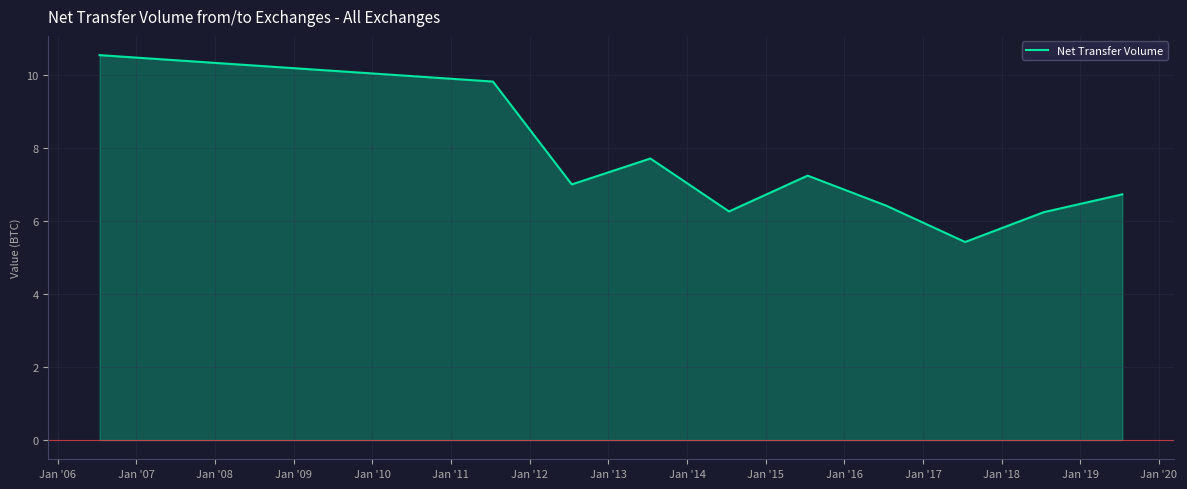

Does the chart display data point markers on the line(s)?

No